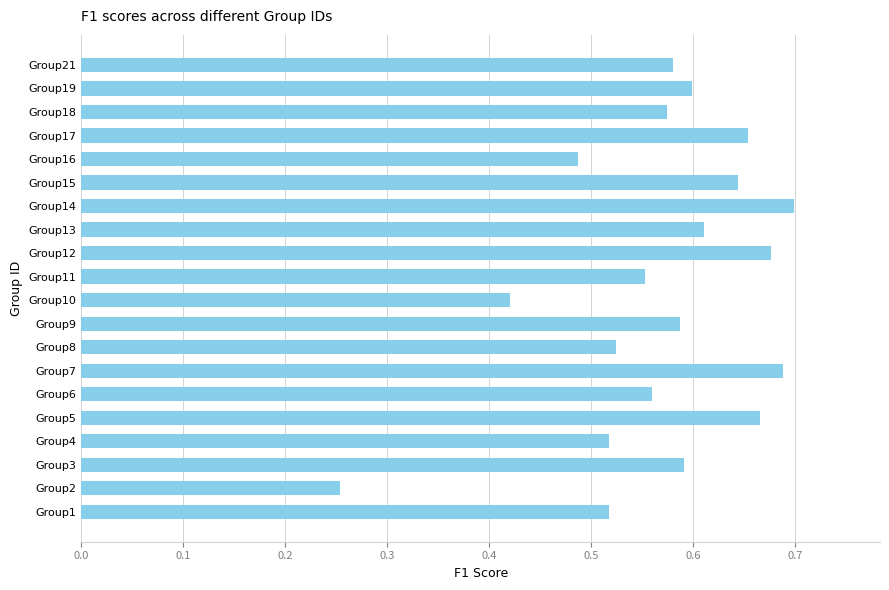

What is the change in value from Group1 to Group21?

+0.1